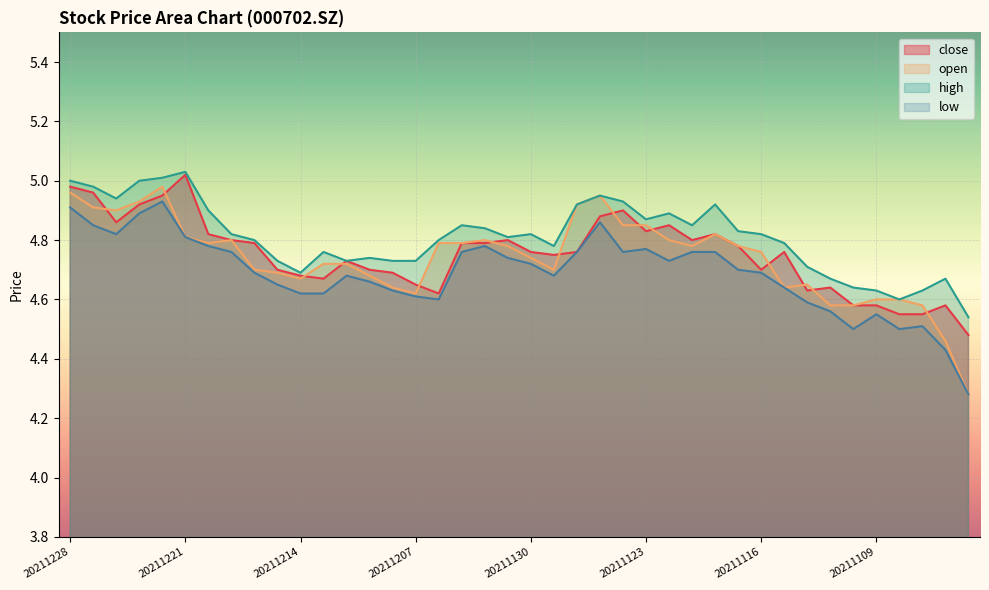

The low series shows 4.4 at 20211104. True or false?

True